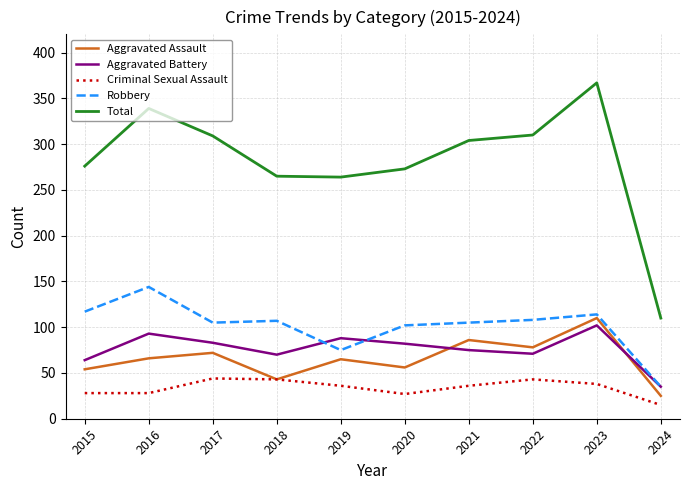

Read the Aggravated Battery value at 2019, to the nearest 5.

90